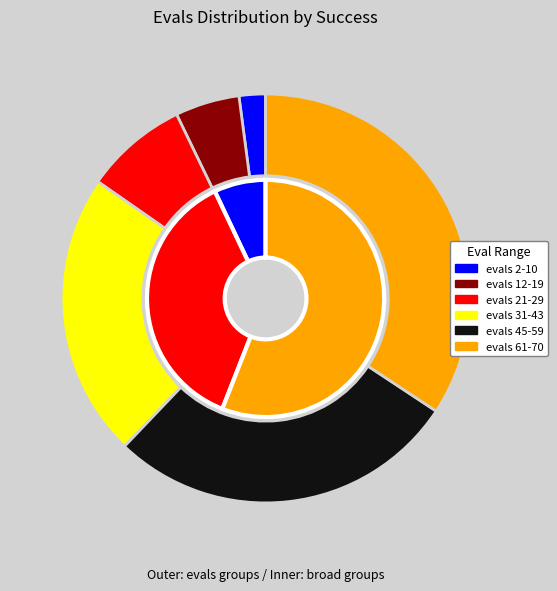

To the nearest percent, what portion does 0 represent?

2%